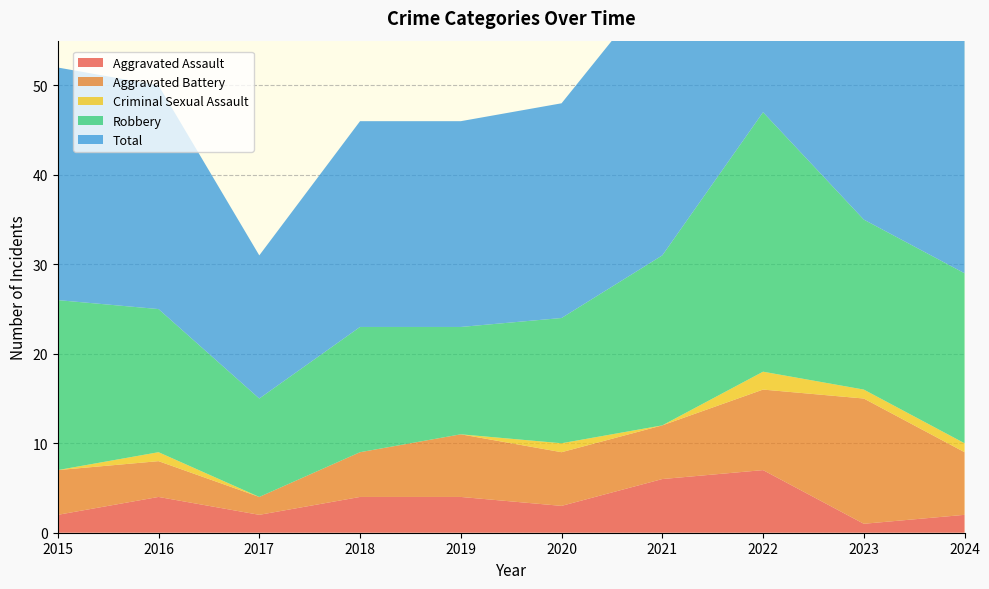

Reading right to left, what are all the values shown in this chart?

Aggravated Assault: 2024=2	2023=1	2022=7	2021=6	2020=3	2019=4	2018=4	2017=2	2016=4	2015=2
Aggravated Battery: 2024=7	2023=14	2022=9	2021=6	2020=6	2019=7	2018=5	2017=2	2016=4	2015=5
Criminal Sexual Assault: 2024=1	2023=1	2022=2	2021=0	2020=1	2019=0	2018=0	2017=0	2016=1	2015=0
Robbery: 2024=19	2023=19	2022=29	2021=19	2020=14	2019=12	2018=14	2017=11	2016=16	2015=19
Total: 2024=29	2023=35	2022=47	2021=31	2020=24	2019=23	2018=23	2017=16	2016=25	2015=26